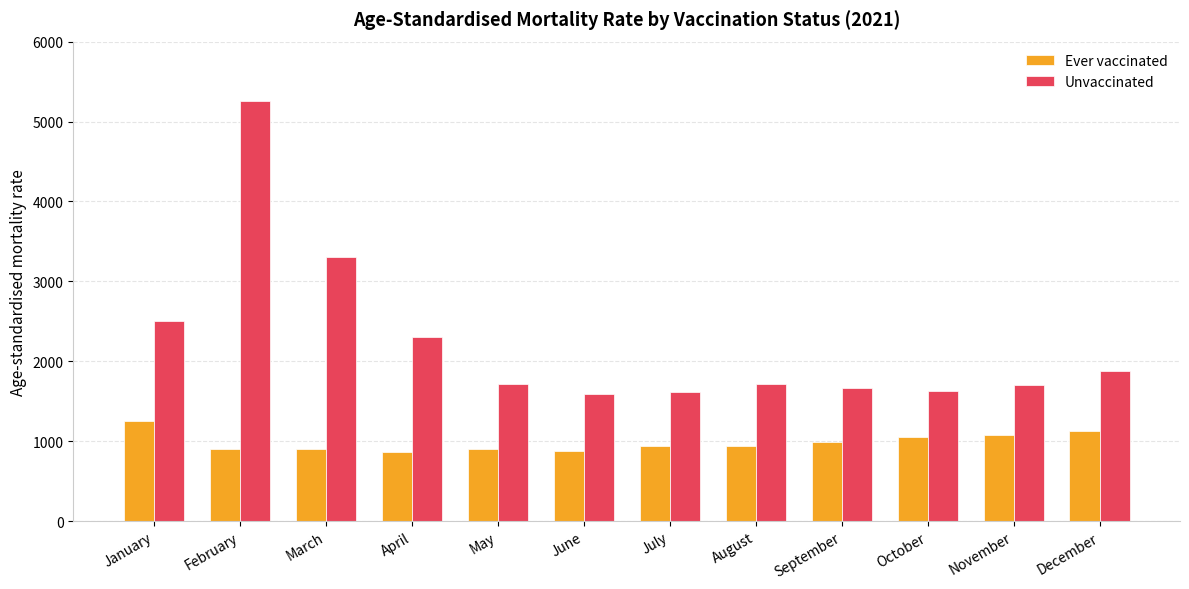

How many data points in Unvaccinated are above 1718?

6